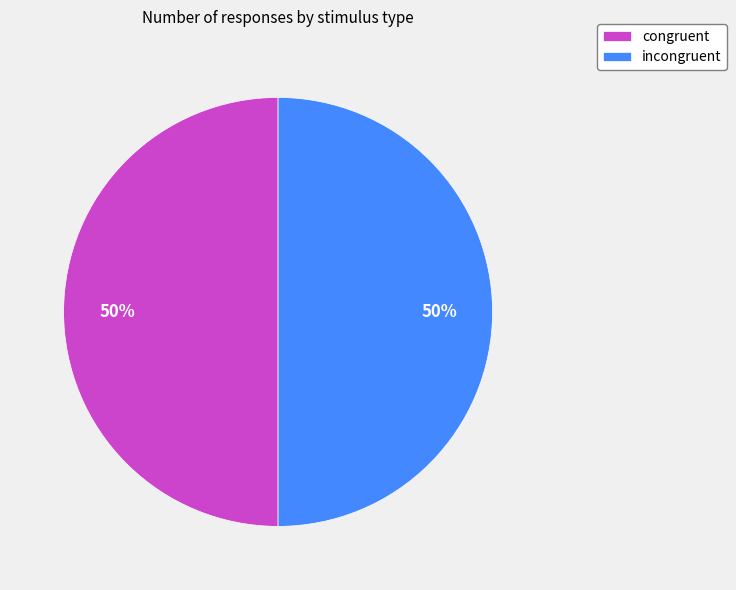

The congruent slice represents 50% of the pie. True or false?

True